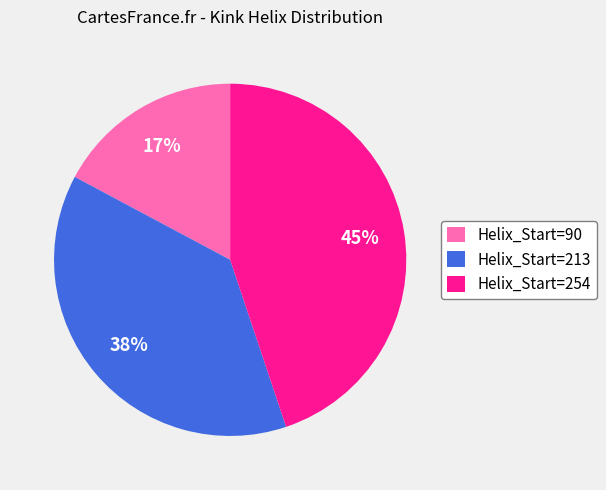

Is it true that Helix_Start=90 is 28% of the pie?

False